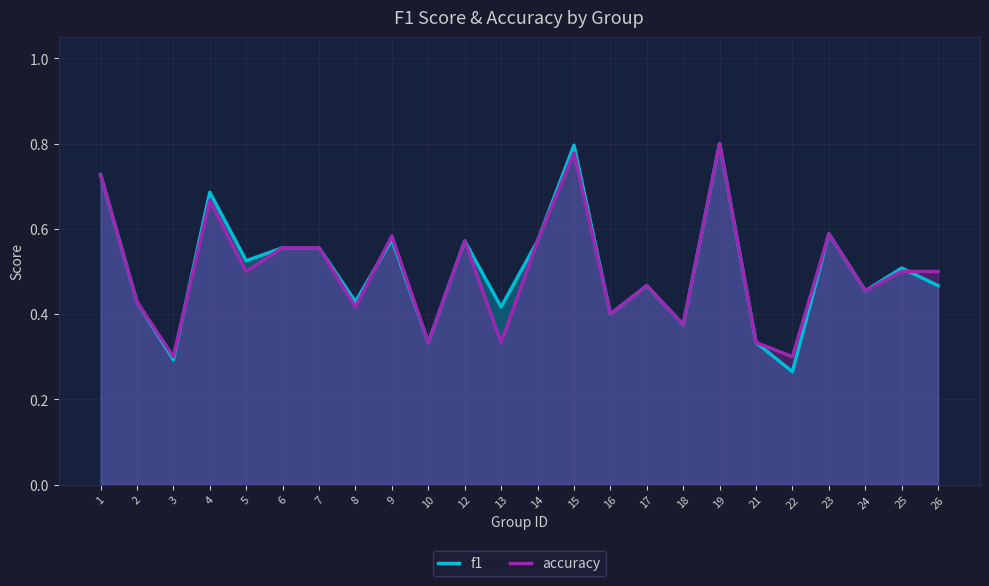

Rank the series by their average value, from highest to lowest.

f1, accuracy